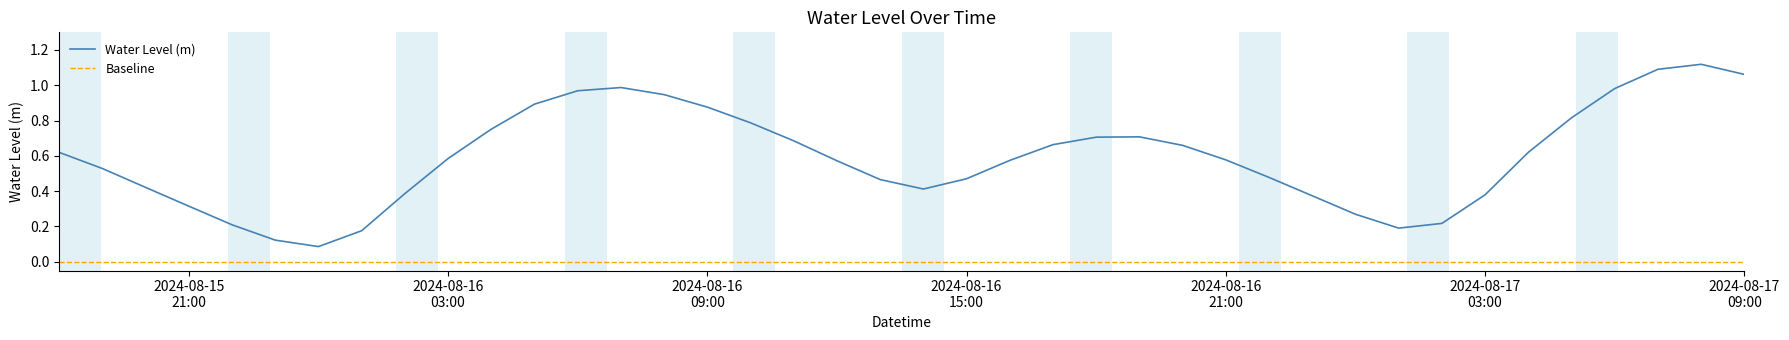

What is the sum of the values at 2024-08-16 14:00:00 and 2024-08-15 22:00:00?

0.6